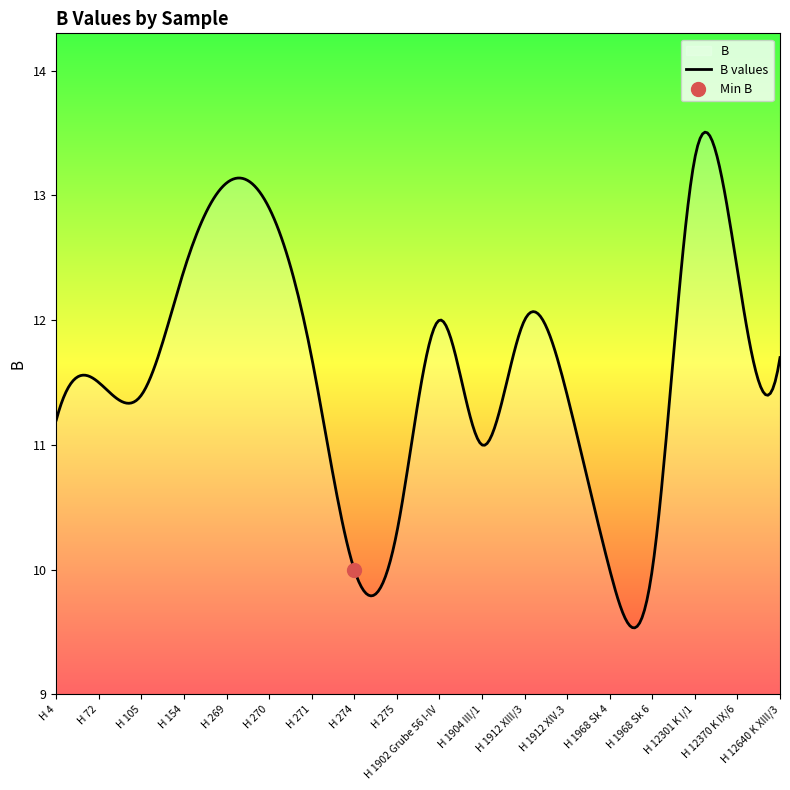

At which label is the value closest to 11?

H 1904 III/1